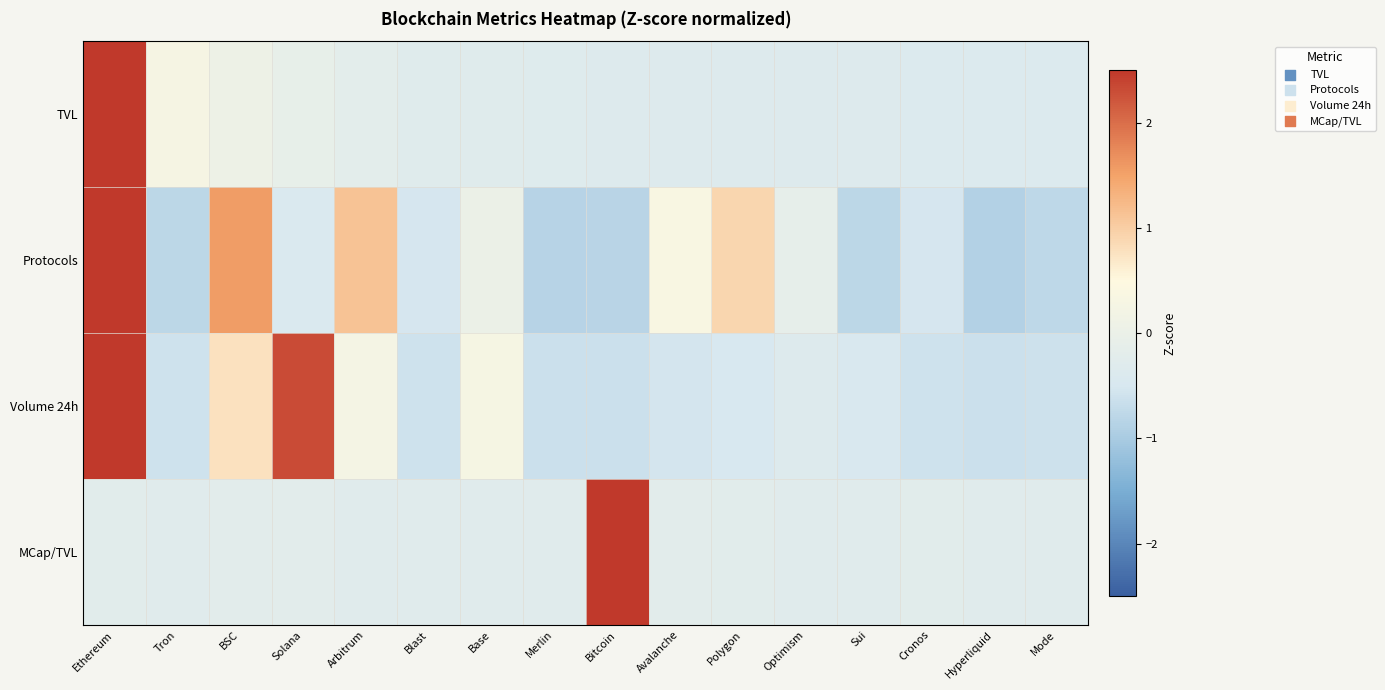

At which category is the sum across all series the highest?

Ethereum